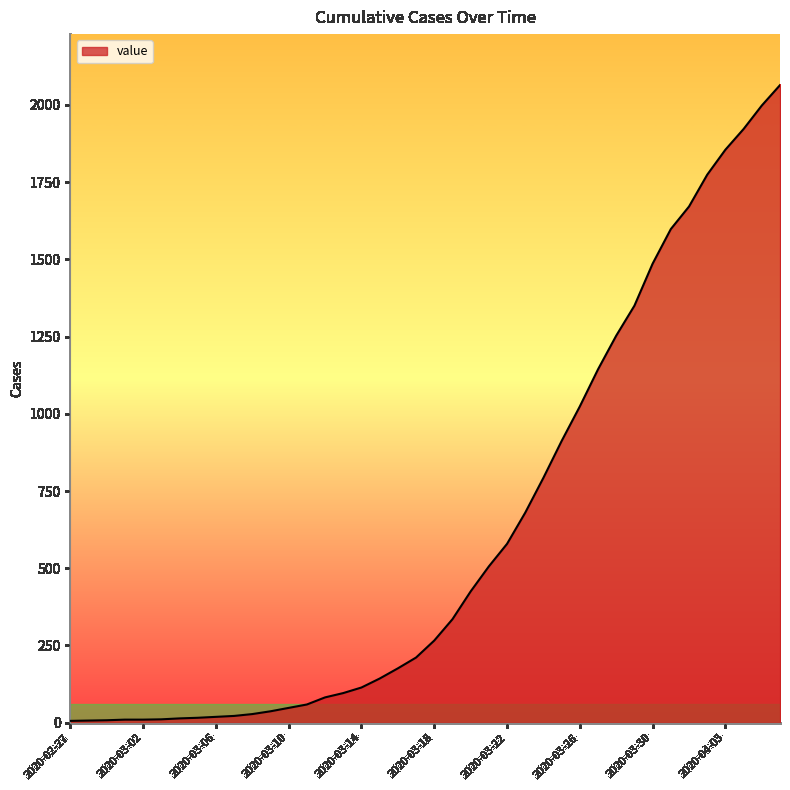

What is the greatest value displayed?

2064